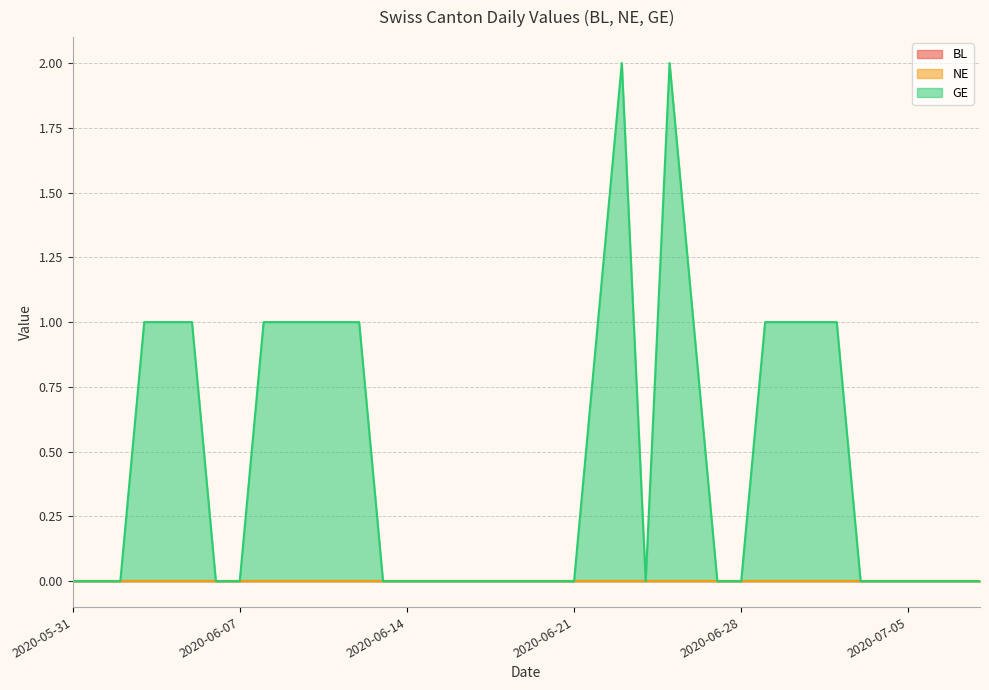

Reading left to right, transcribe all the data shown in this chart.

BL: 0	0	0	0	0	0	0	0	0	0	0	0	0	0	0	0	0	0	0	0	0	0	0	0	0	0	0	0	0	0	0	0	0	0	0	0	0	0	0
NE: 0	0	0	0	0	0	0	0	0	0	0	0	0	0	0	0	0	0	0	0	0	0	0	0	0	0	0	0	0	0	0	0	0	0	0	0	0	0	0
GE: 0	0	0	1	1	1	0	0	1	1	1	1	1	0	0	0	0	0	0	0	0	0	1	2	0	2	1	0	0	1	1	1	1	0	0	0	0	0	0